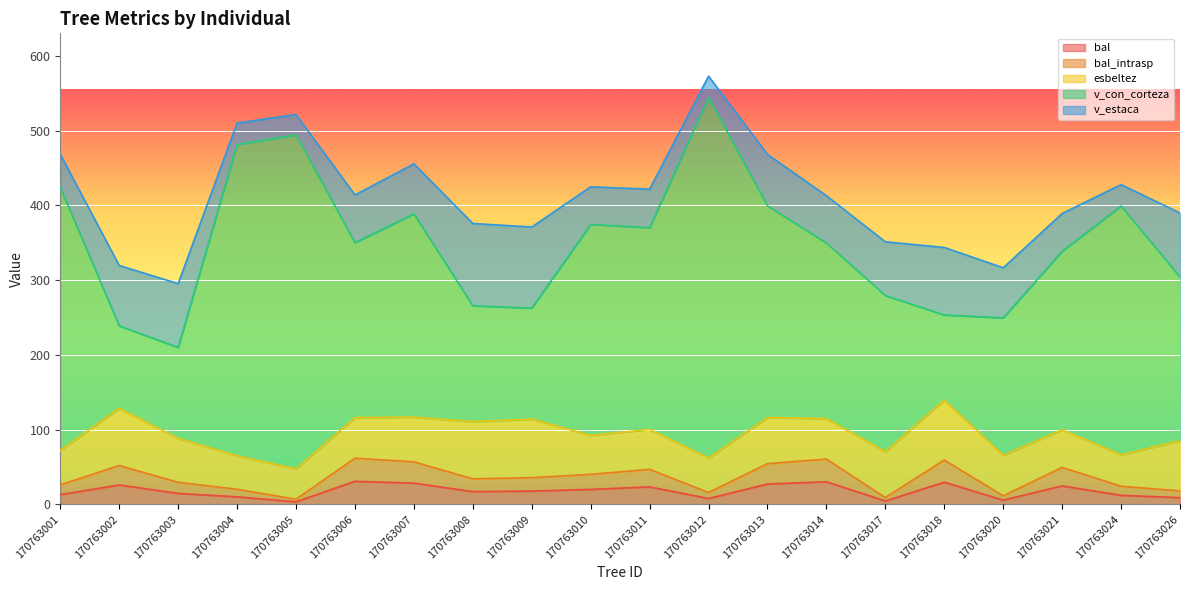

Where does the esbeltez series first go above 54?

170763002